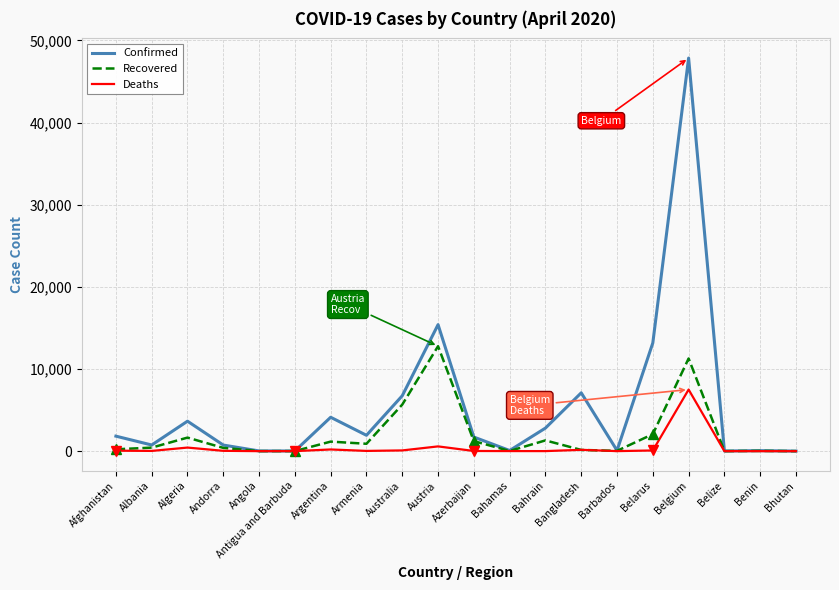

What is the spread (max minus min) of values at Andorra?

702